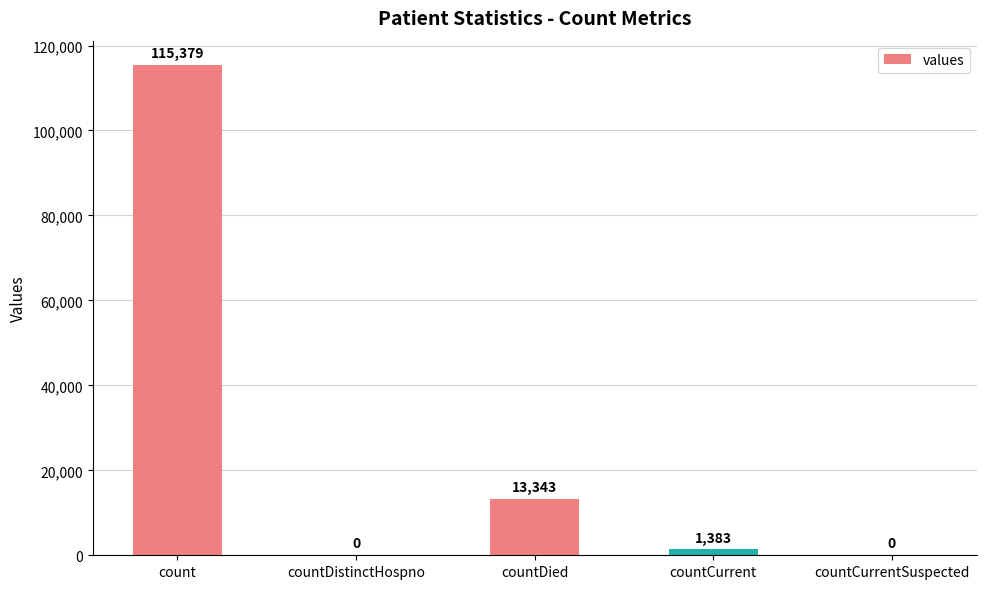

Which category has the highest value across all series?

count